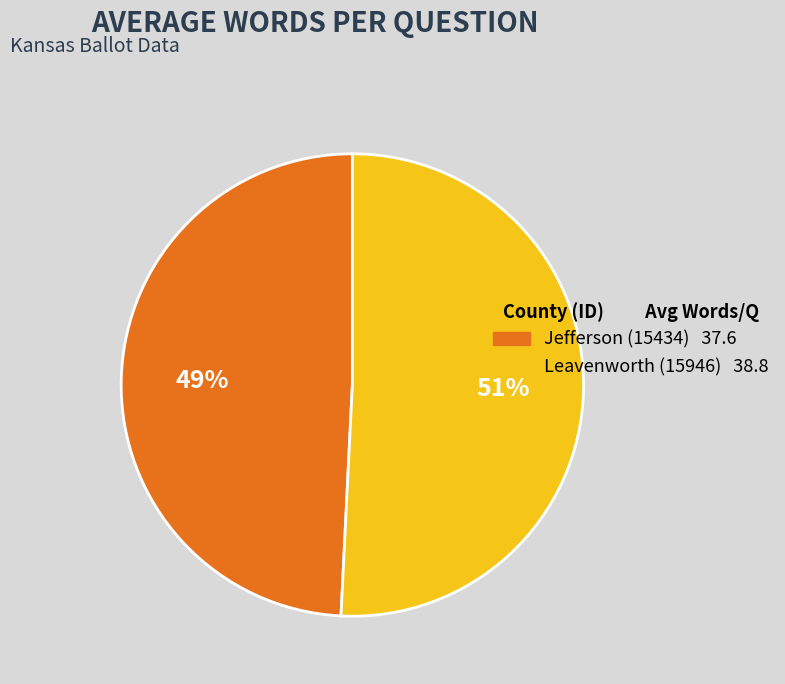

True or false: Jefferson (15434) accounts for 49% of the total.

True